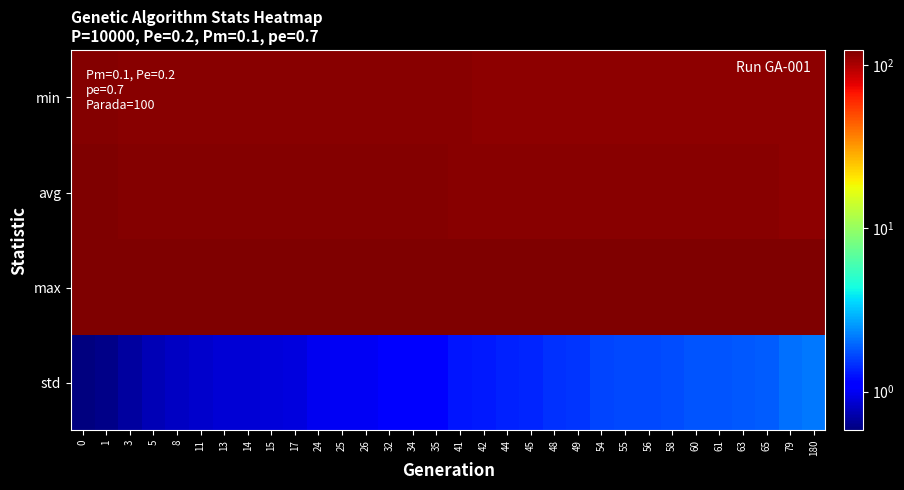

Reading left to right, what are all the values shown in this chart?

row_0: 0=118.9	1=118.6	3=118.1	5=117.9	8=117.8	11=117.8	13=117.8	14=117.6	15=117.3	17=117.3	24=116.9	25=116.9	26=116.8	32=116.6	34=116.4	35=116.1	41=115.8	42=115.7	44=115.6	45=115.5	48=115.2	49=115.0	54=114.9	55=114.9	56=114.8	58=114.7	60=114.6	61=114.5	63=114.5	65=114.3	79=114.2	180=114.2
row_1: 0=121.3	1=120.9	3=120.6	5=120.5	8=120.3	11=120.1	13=120.0	14=119.9	15=119.9	17=119.8	24=119.5	25=119.4	26=119.4	32=119.1	34=118.9	35=118.8	41=118.1	42=117.9	44=117.7	45=117.6	48=117.2	49=117.1	54=116.5	55=116.5	56=116.4	58=116.3	60=116.1	61=116.1	63=116.0	65=115.8	79=115.1	180=114.9
row_2: 0=122.9	1=123.2	3=122.9	5=122.9	8=123.0	11=122.9	13=123.0	14=123.0	15=122.8	17=122.9	24=123.0	25=122.9	26=122.9	32=122.8	34=122.9	35=122.9	41=122.8	42=122.9	44=123.2	45=123.1	48=122.8	49=122.9	54=122.9	55=122.8	56=123.1	58=123.3	60=122.8	61=122.9	63=123.1	65=123.0	79=123.0	180=123.1
row_3: 0=0.6	1=0.6	3=0.7	5=0.7	8=0.8	11=0.8	13=0.9	14=0.9	15=0.9	17=0.9	24=1.0	25=1.0	26=1.0	32=1.1	34=1.1	35=1.1	41=1.3	42=1.3	44=1.4	45=1.4	48=1.5	49=1.5	54=1.6	55=1.7	56=1.7	58=1.7	60=1.8	61=1.8	63=1.8	65=1.9	79=2.1	180=2.1